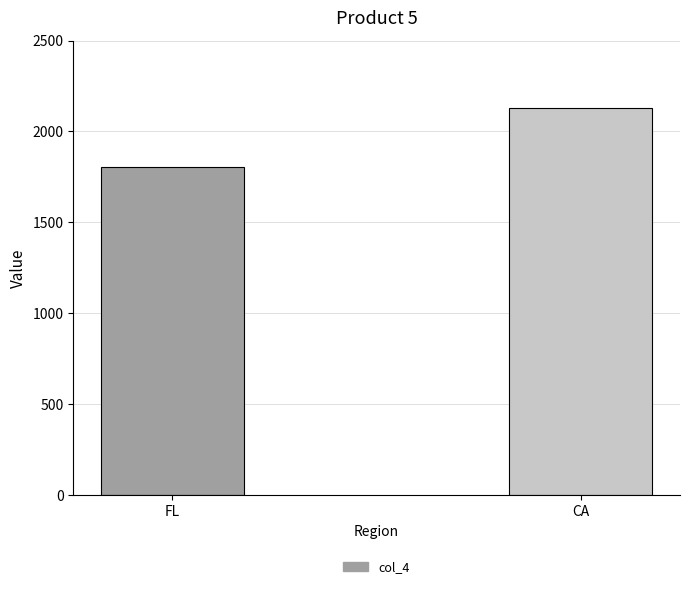

Are the bars horizontal?

No